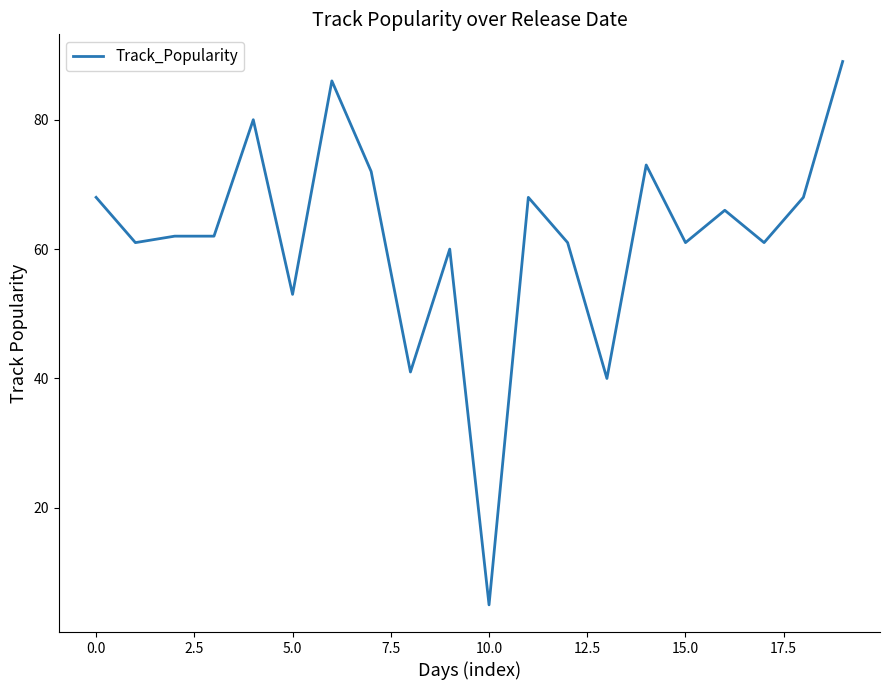

What is the average value?

62